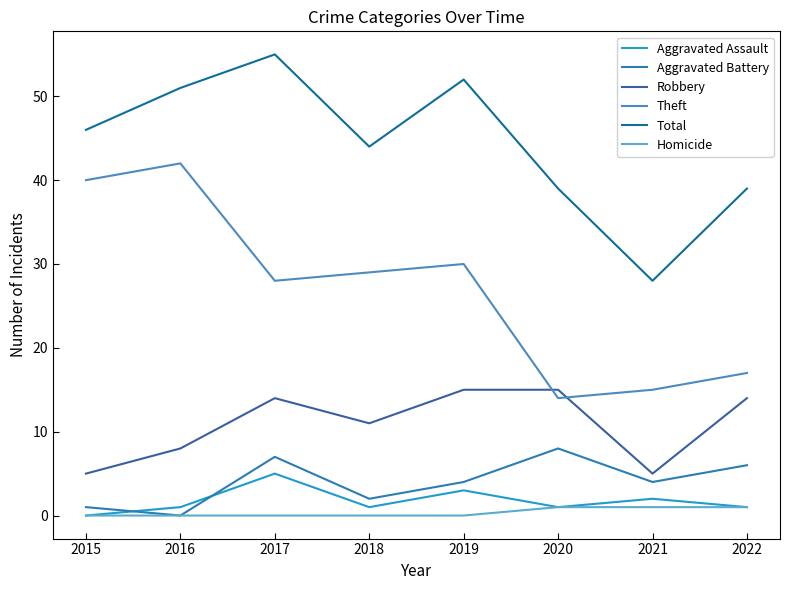

Is the value of Aggravated Assault at 2017 greater than the value of Robbery at 2021?

No